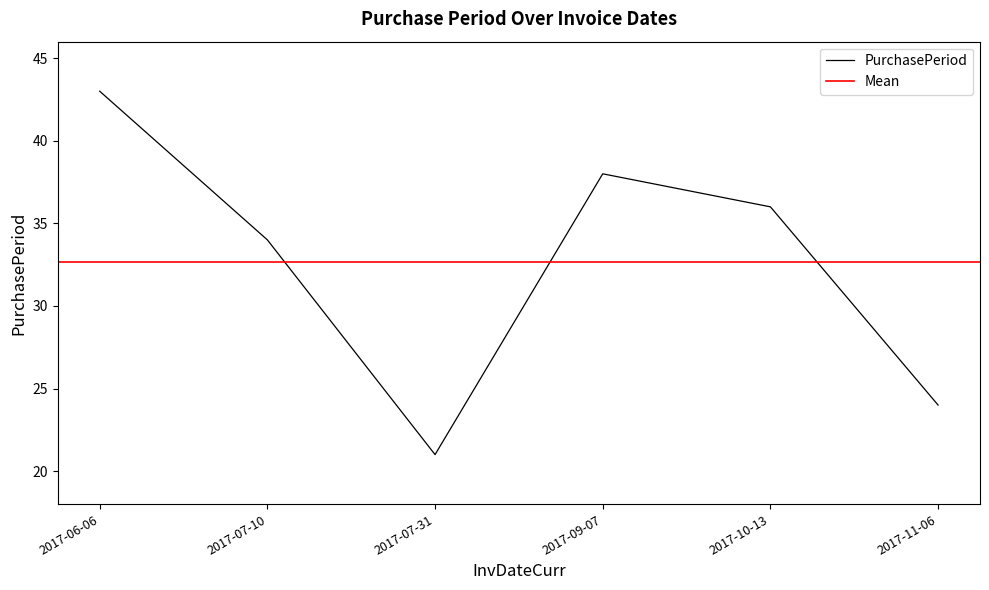

Which category has the highest value across all series?

2017-06-06